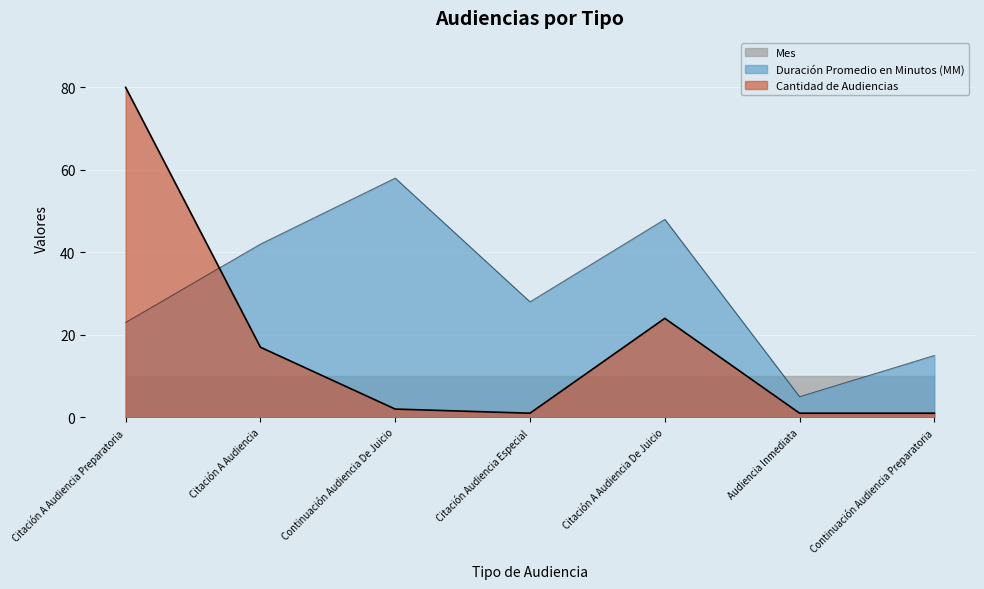

List the series in order of their peak value, lowest first.

Mes, Duración Promedio en Minutos (MM), Cantidad de Audiencias